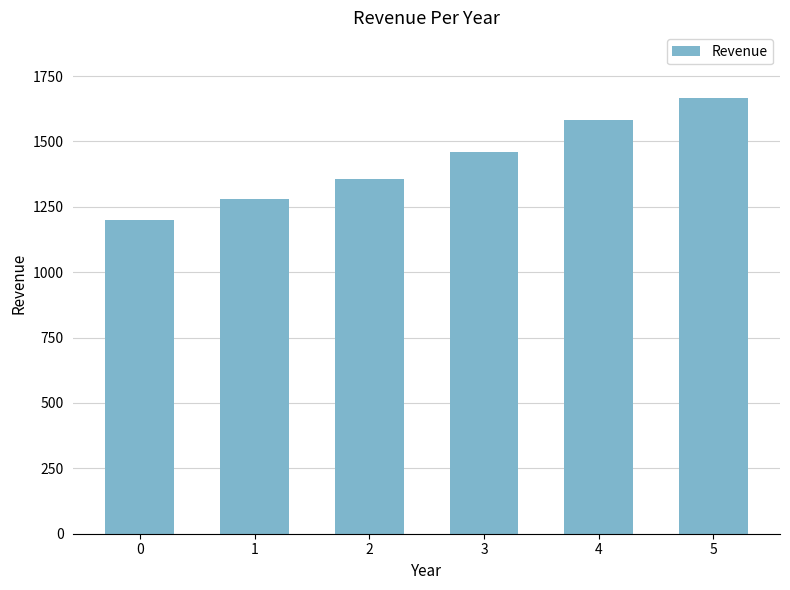

What is the sum of the values at 4 and 0?

2782.9